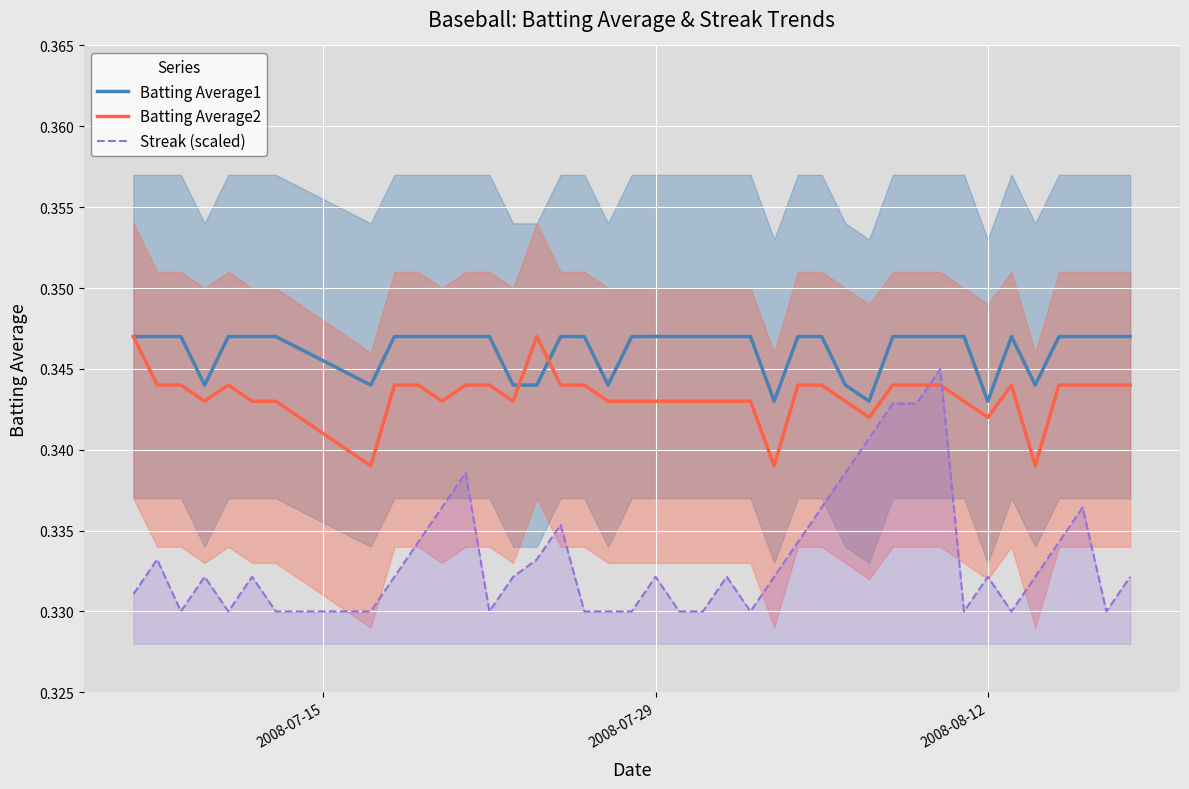

What is the value of the Streak (scaled) point at the 24th from the left?

0.3